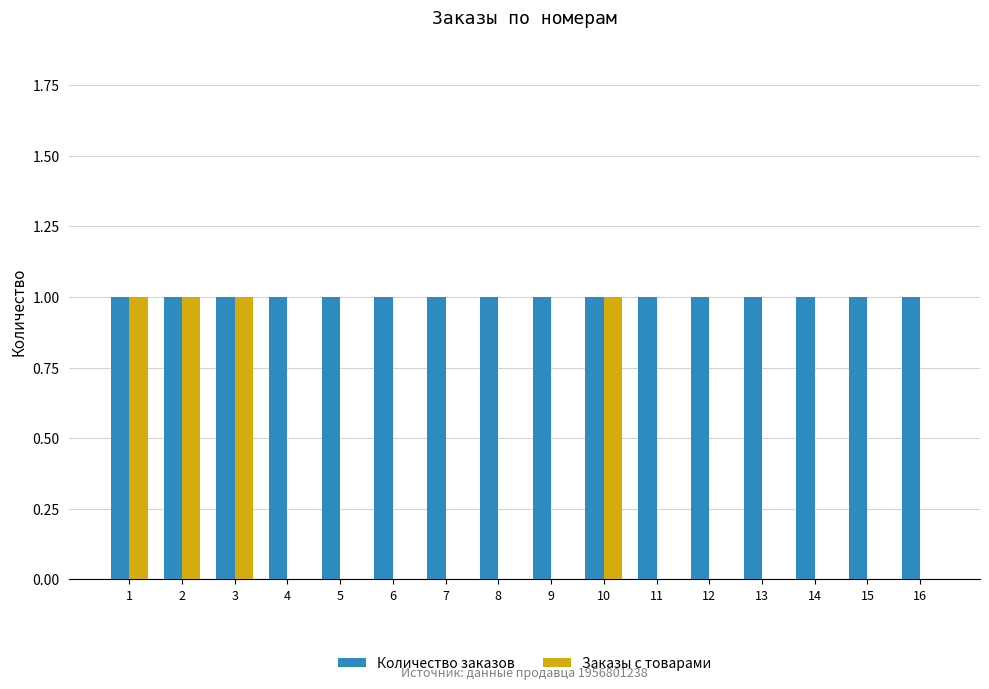

Reading left to right, what are all the values shown in this chart?

Количество заказов: 1=1	2=1	3=1	4=1	5=1	6=1	7=1	8=1	9=1	10=1	11=1	12=1	13=1	14=1	15=1	16=1
Заказы с товарами: 1=1	2=1	3=1	4=0	5=0	6=0	7=0	8=0	9=0	10=1	11=0	12=0	13=0	14=0	15=0	16=0